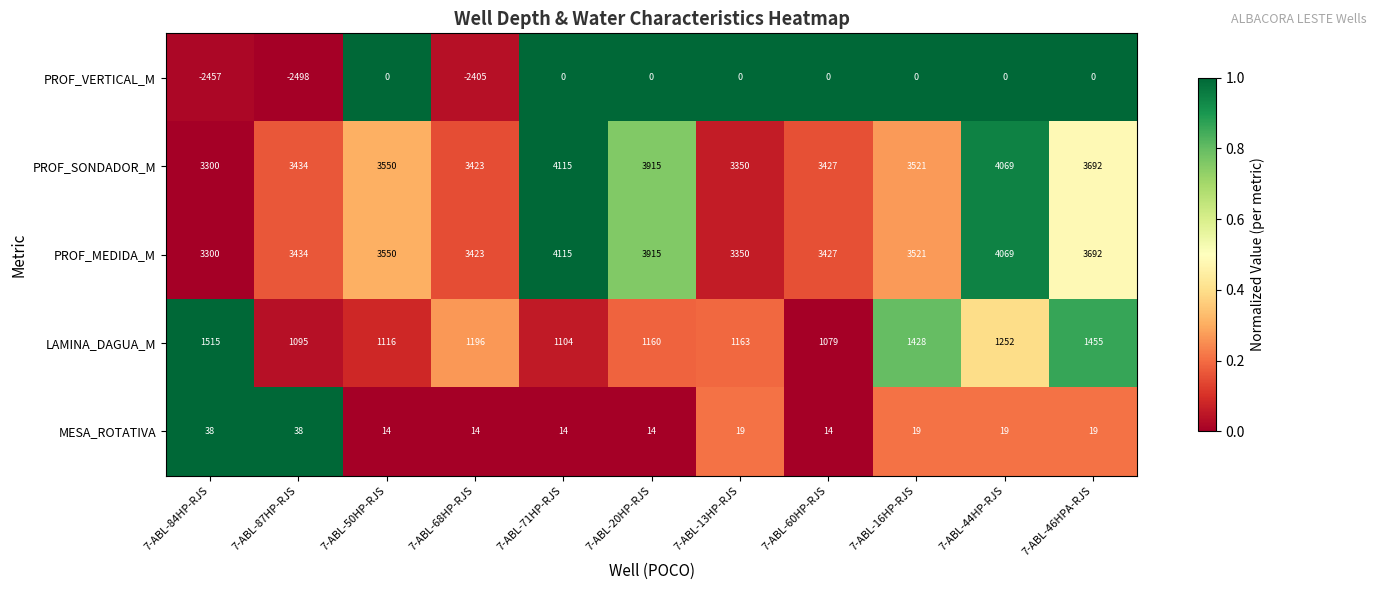

What is the total value across all series at 7-ABL-46HPA-RJS?

8858